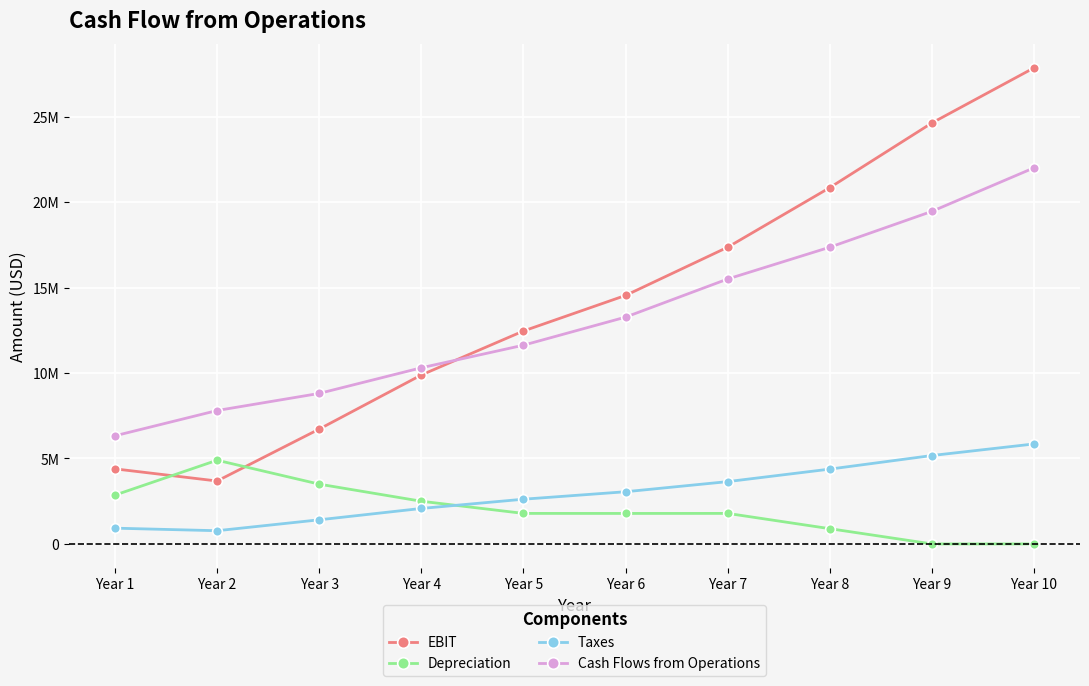

True or false: Cash Flows from Operations has more than 0 interior local peaks.

False